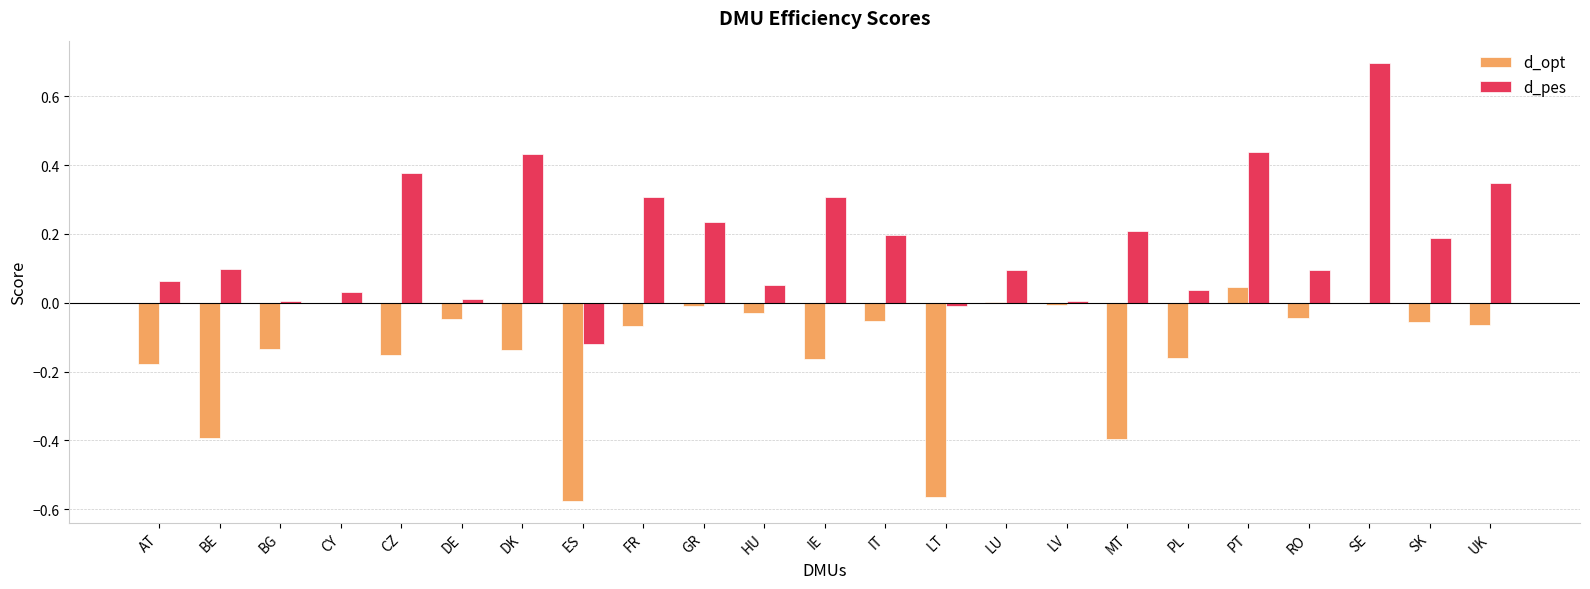

At which label does d_pes first exceed 0?

AT